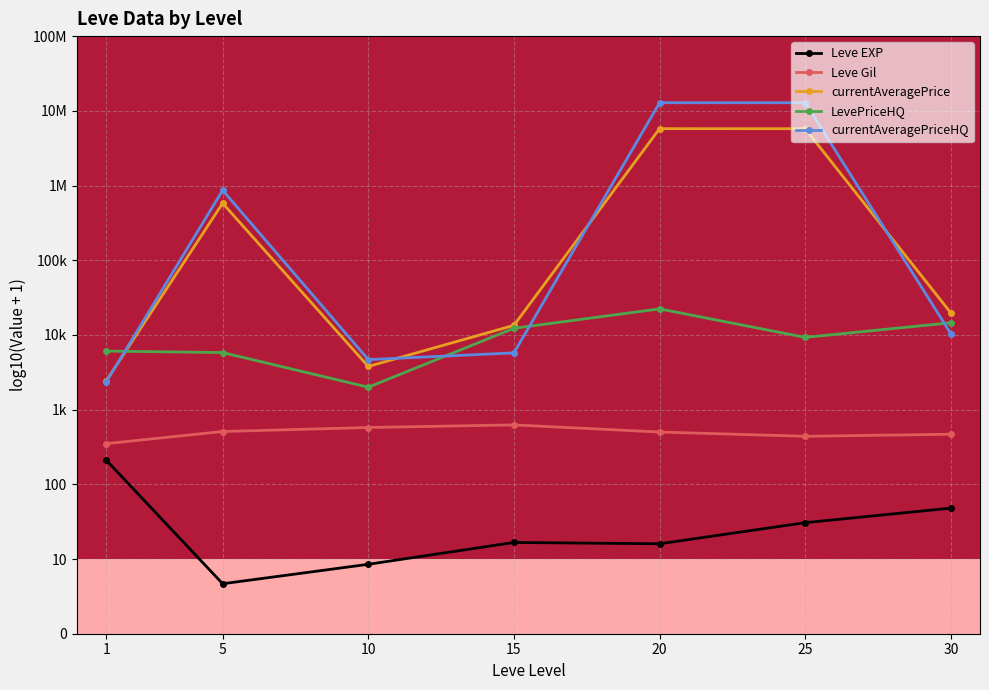

Does the chart have visible grid lines?

Yes